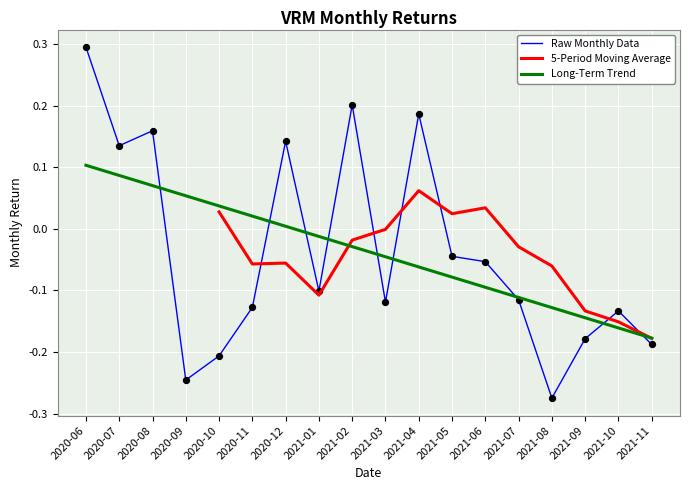

At which category is the sum across all series the highest?

2021-04